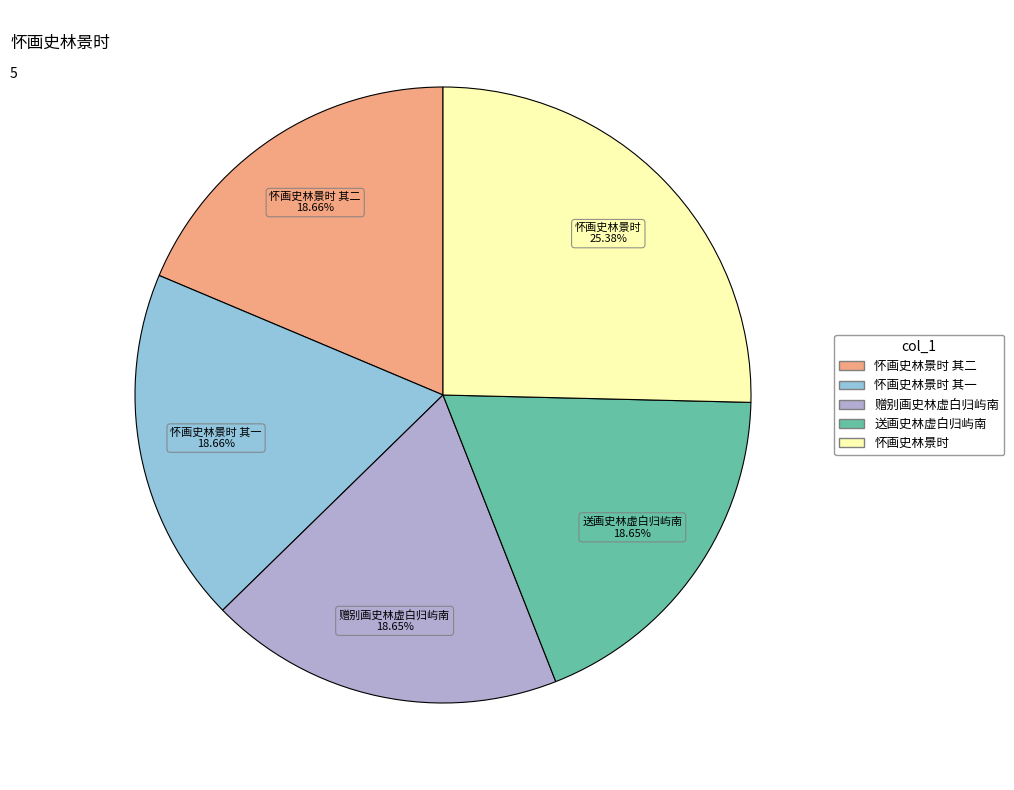

Is the sum of 怀画史林景时 其二 and 送画史林虚白归屿南 greater than half?

No